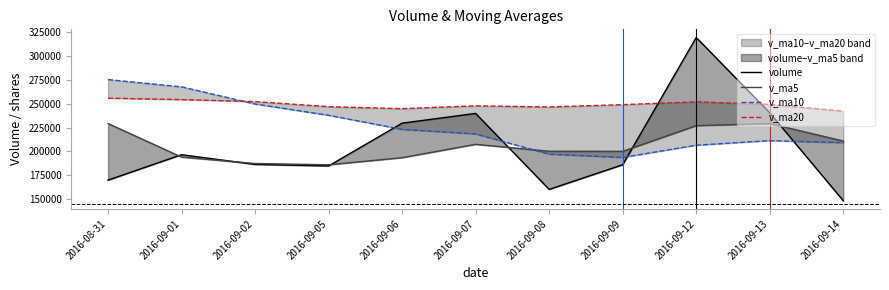

Which series has the largest range (max minus min)?

volume